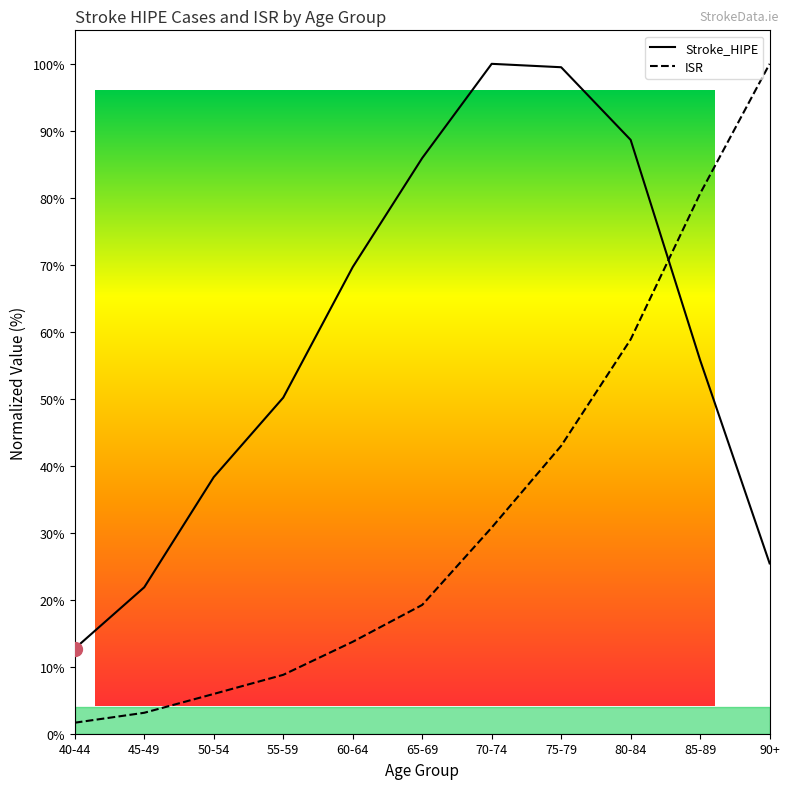

Which category has the lowest value across all series?

40-44